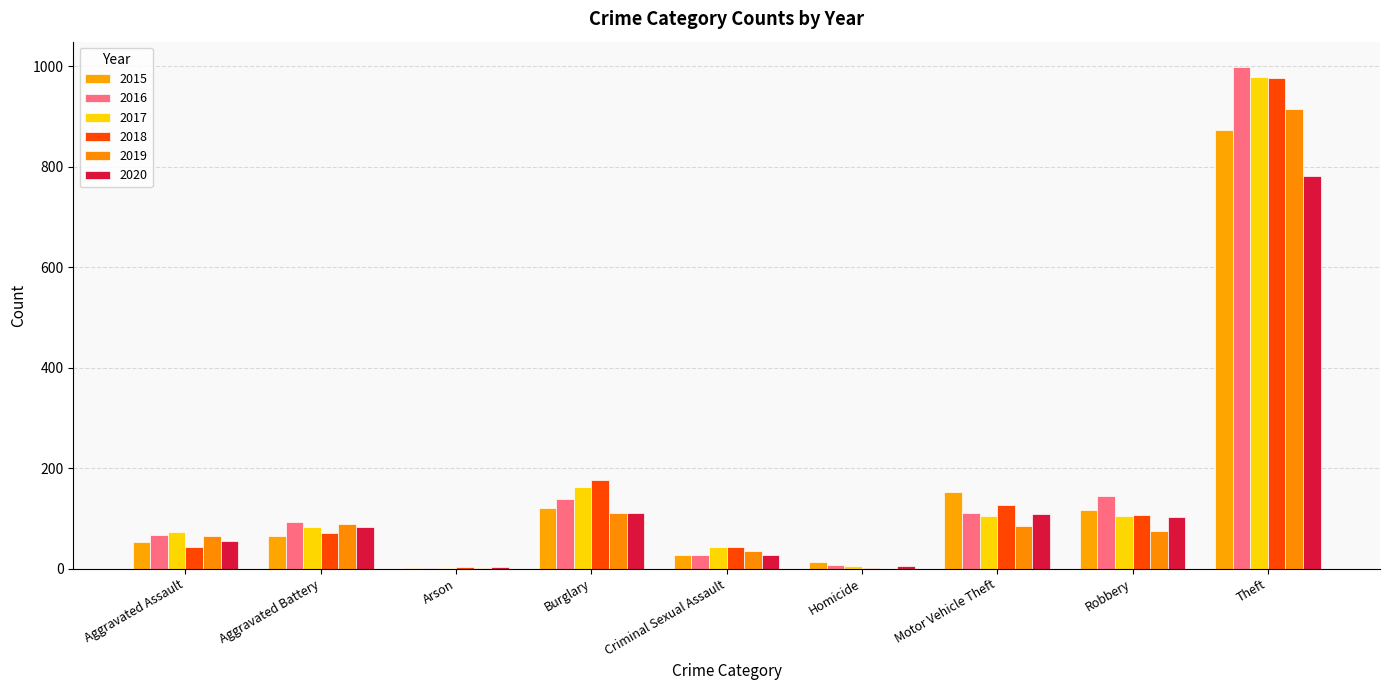

What is the spread (max minus min) of values at Arson?

3